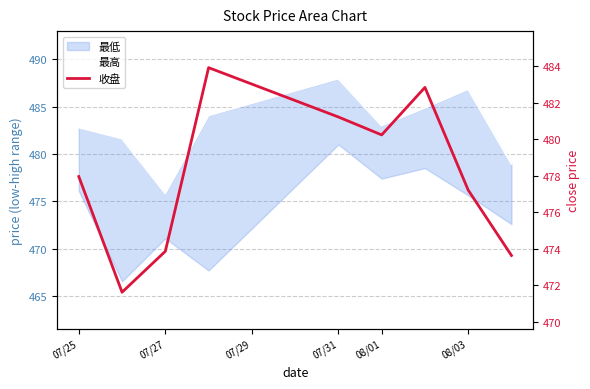

What is the average value of the 最高 series?

482.9